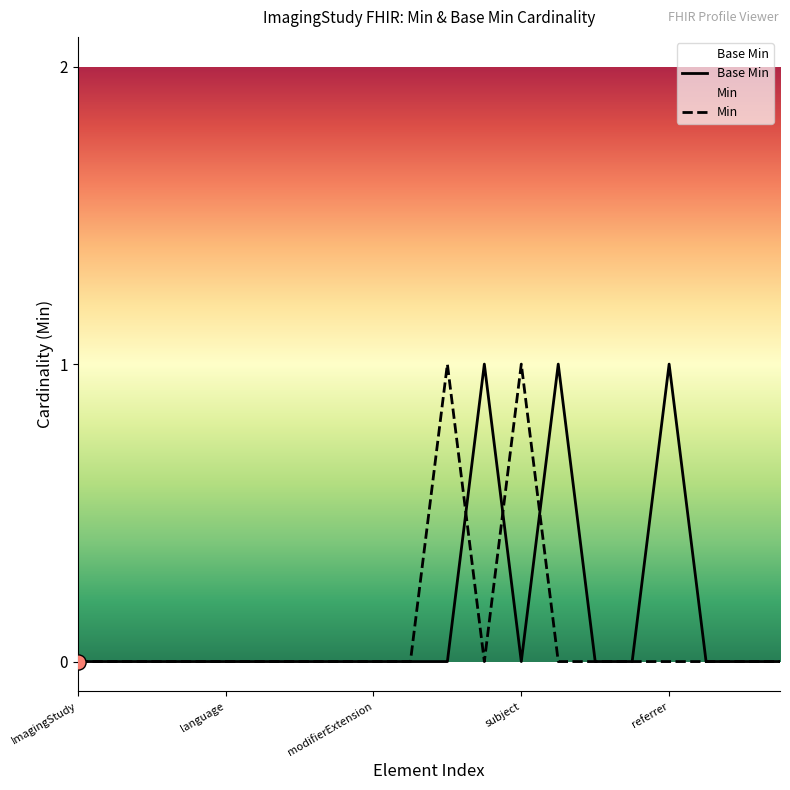

Which series contains the highest Y value?

Base Min